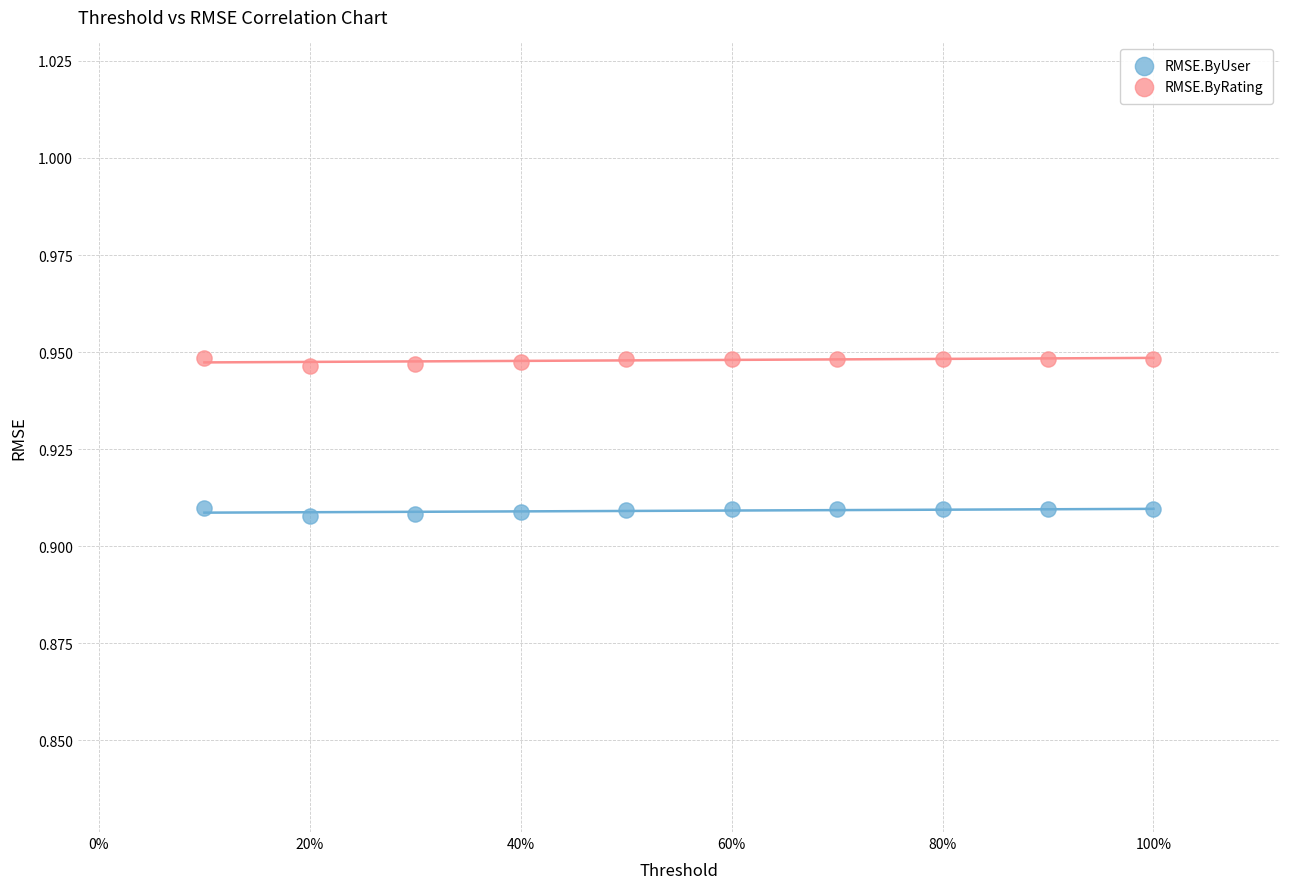

Which series reaches the minimum Y coordinate?

RMSE.ByUser